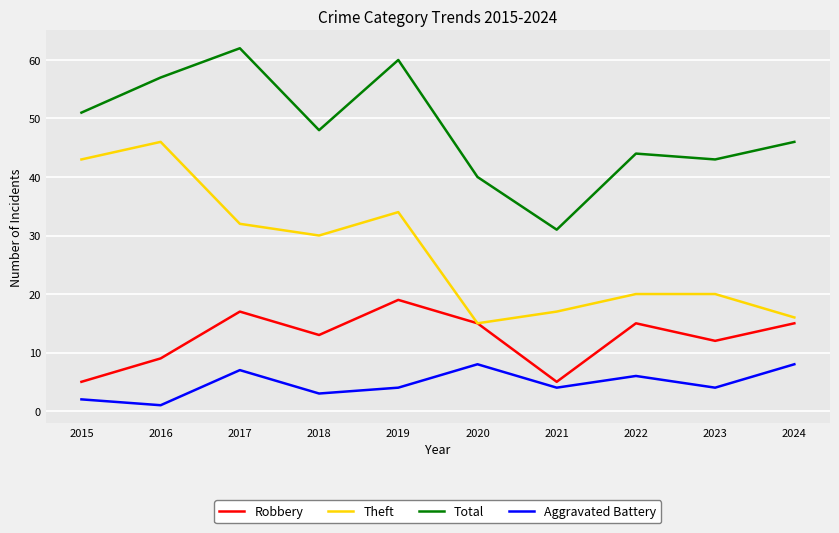

At which category does Total reach its first local peak?

2017